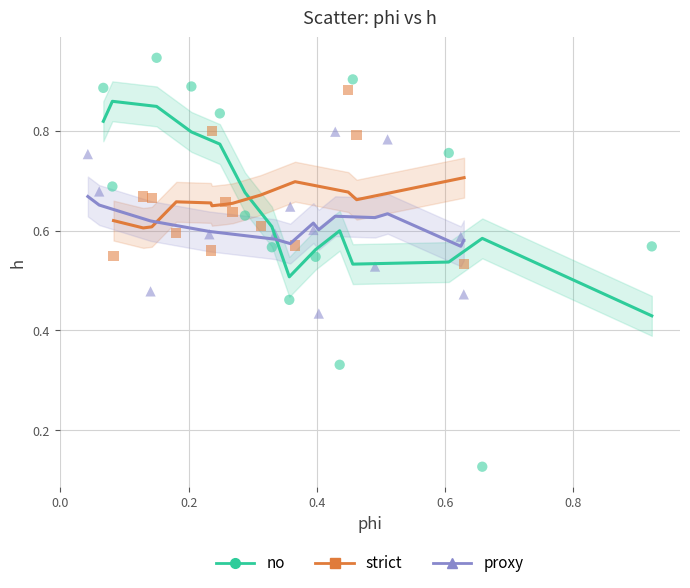

Which series has the largest Y range (max minus min)?

no